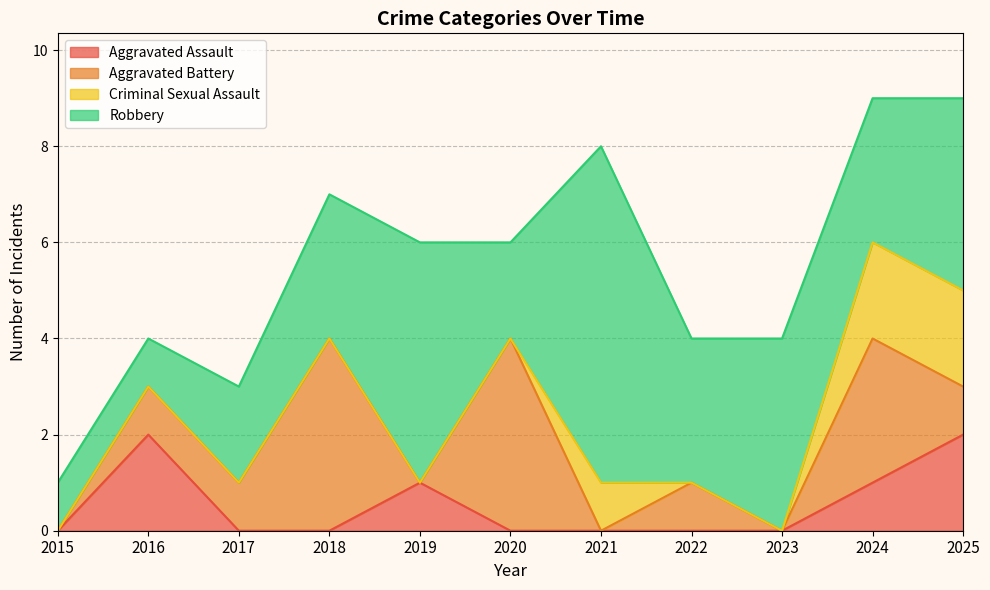

Where do Aggravated Battery and Aggravated Assault first cross each other?

2016 and 2017